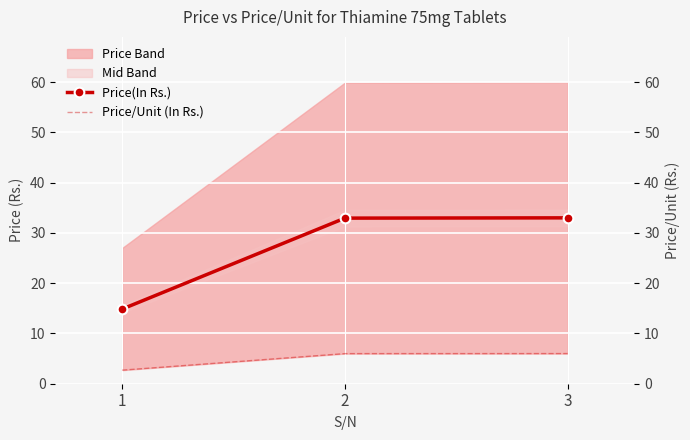

At which category is the sum across all series the highest?

3